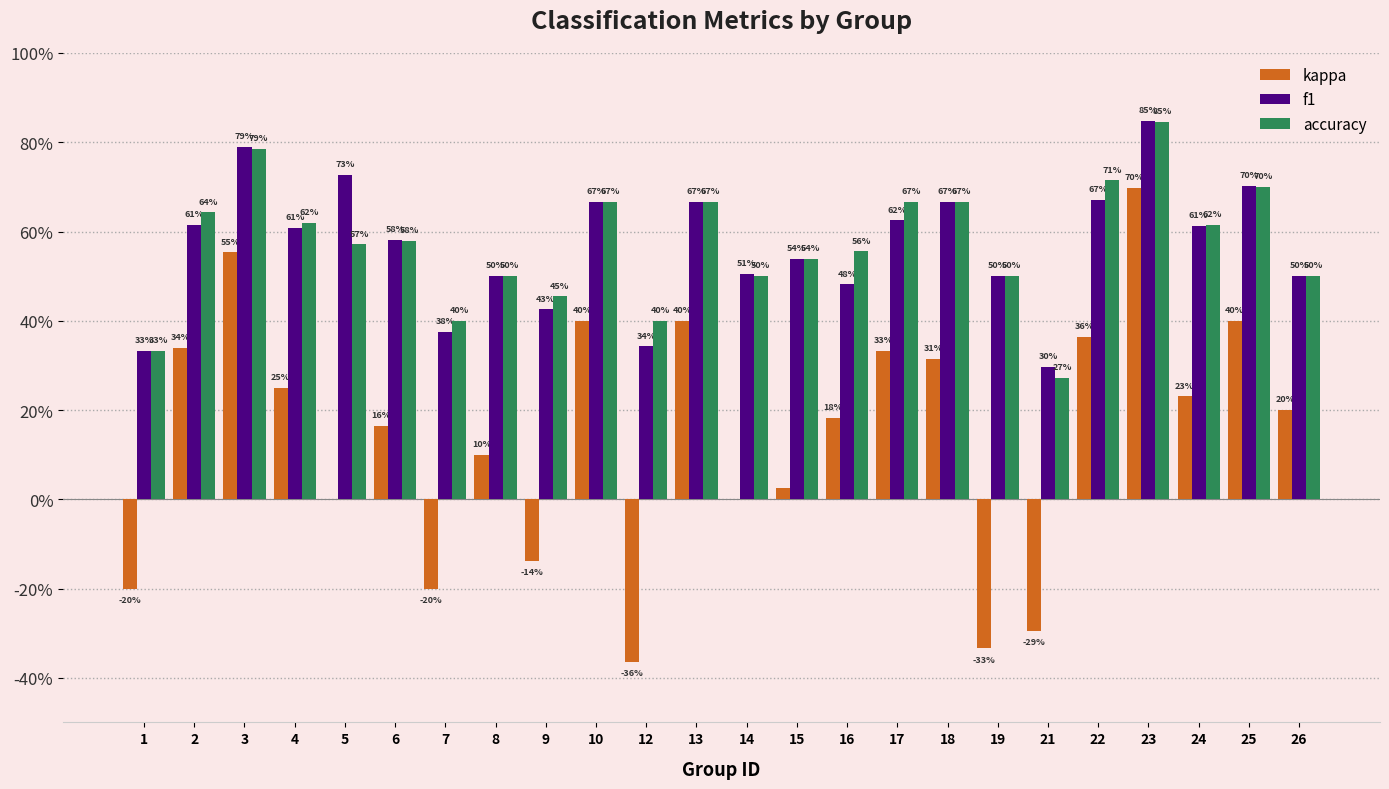

What are all the series names shown in the legend?

kappa, f1, accuracy